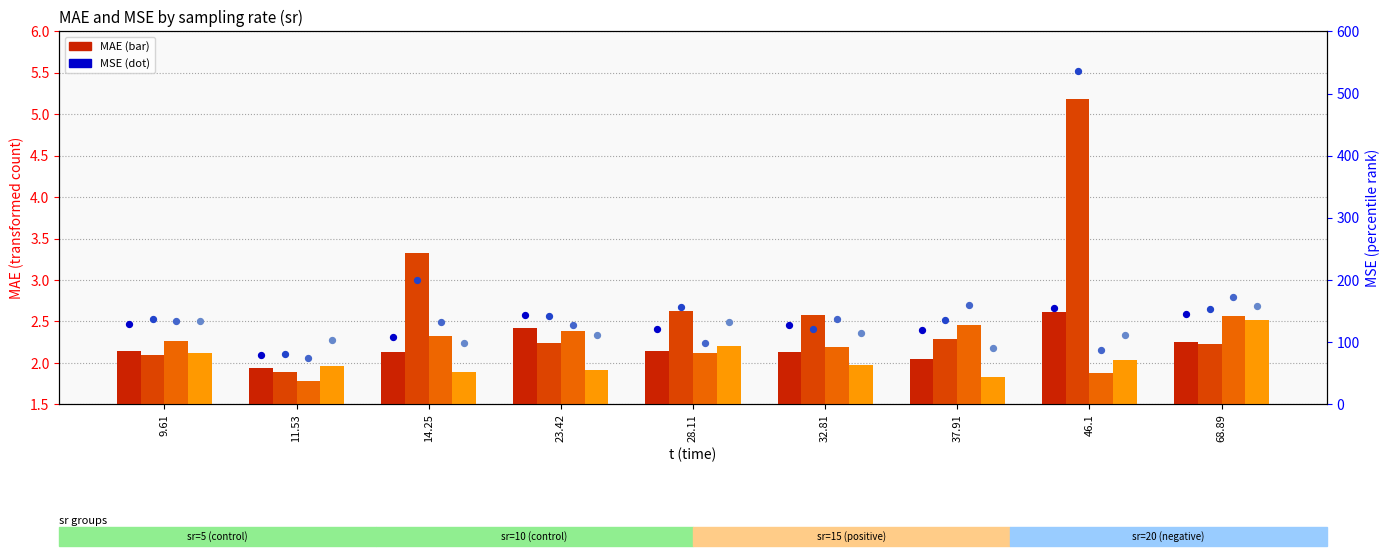

What is the total value across all series at sr=5,t=37.91?

121.4